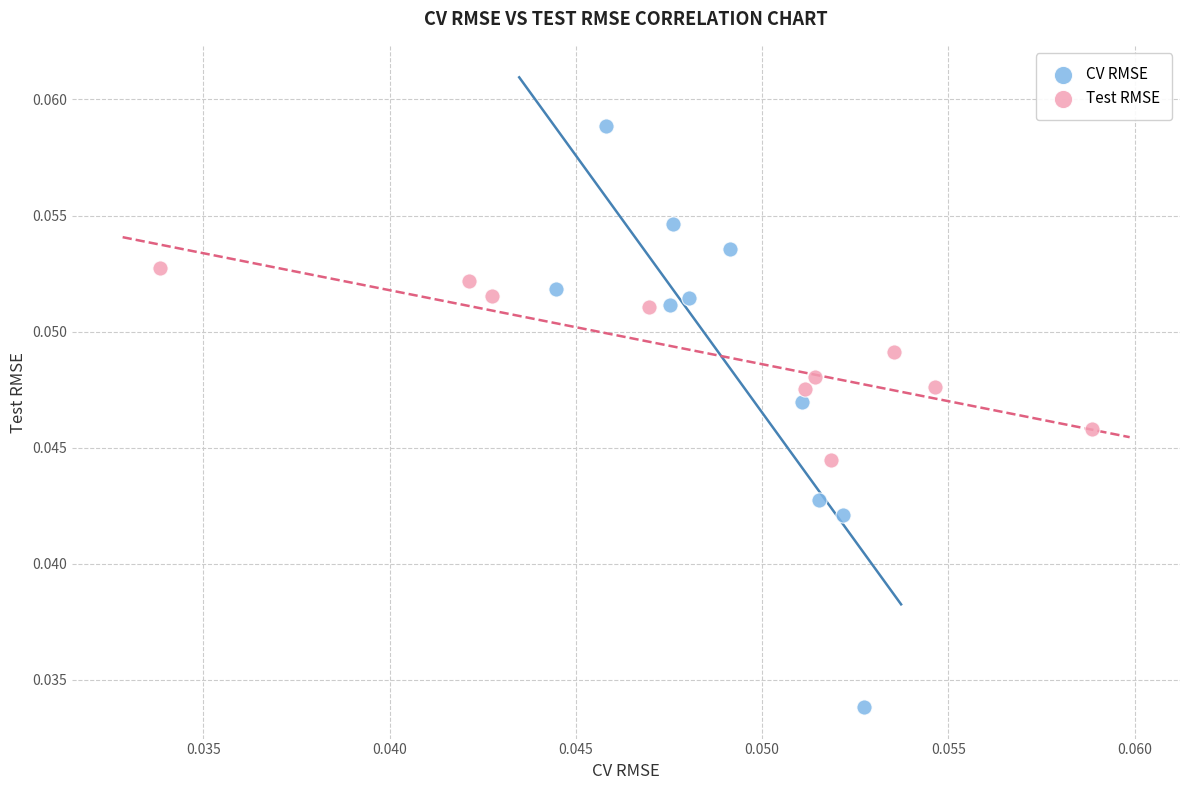

Which series has the widest spread of Y values?

CV RMSE